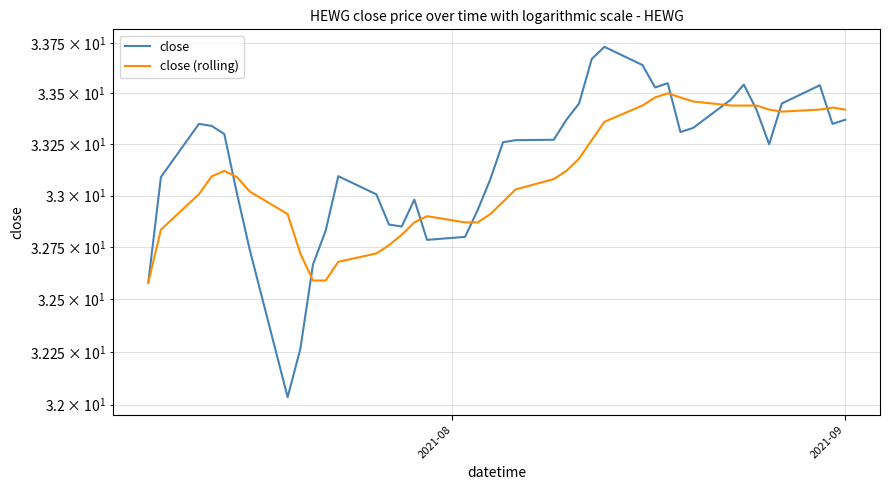

Is this an area chart (filled region under the line)?

No